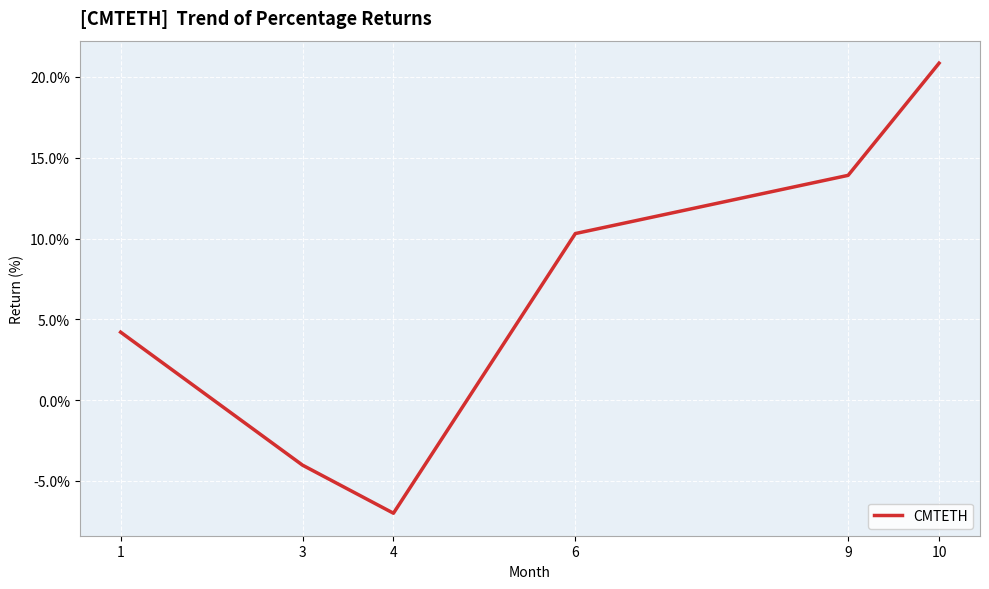

Between 10 and 4, which is larger?

10